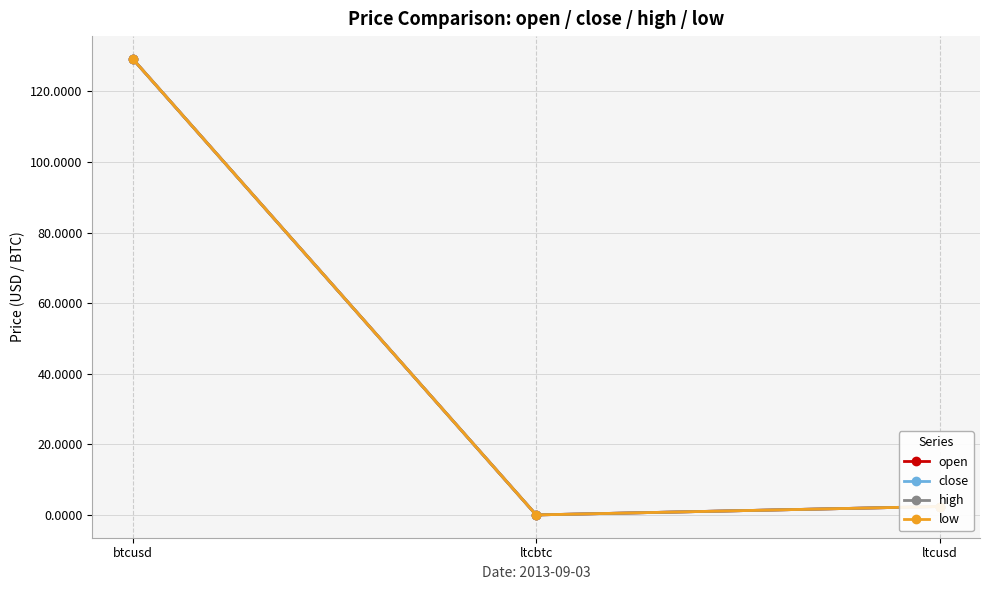

Is this an area chart (filled region under the line)?

No